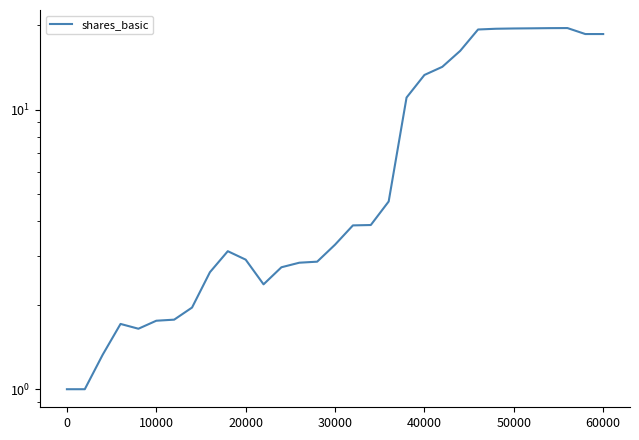

Reading left to right, transcribe all the data shown in this chart.

1.0	1.0	1.3	1.7	1.6	1.8	1.8	2.0	2.6	3.1	2.9	2.4	2.7	2.8	2.9	3.3	3.9	3.9	4.7	11.0	13.3	14.2	16.2	19.3	19.5	19.5	19.5	19.6	19.6	18.6	18.6